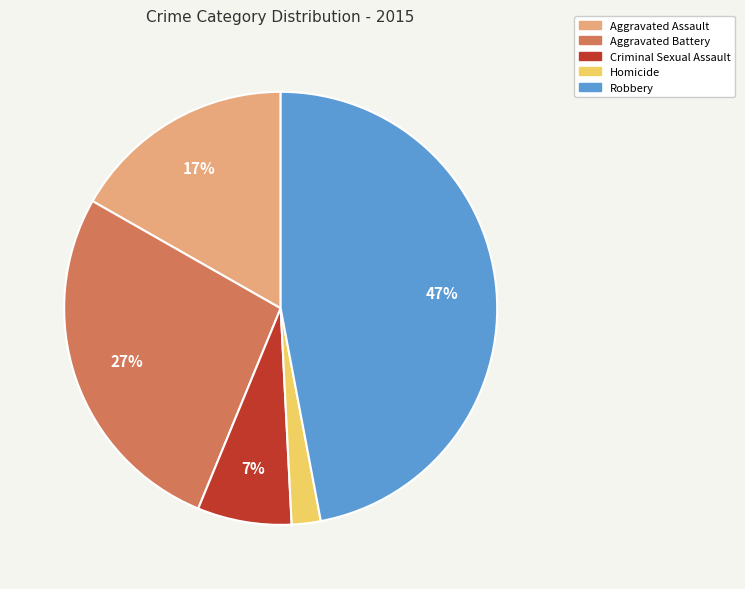

Count the number of slices in the pie.

5